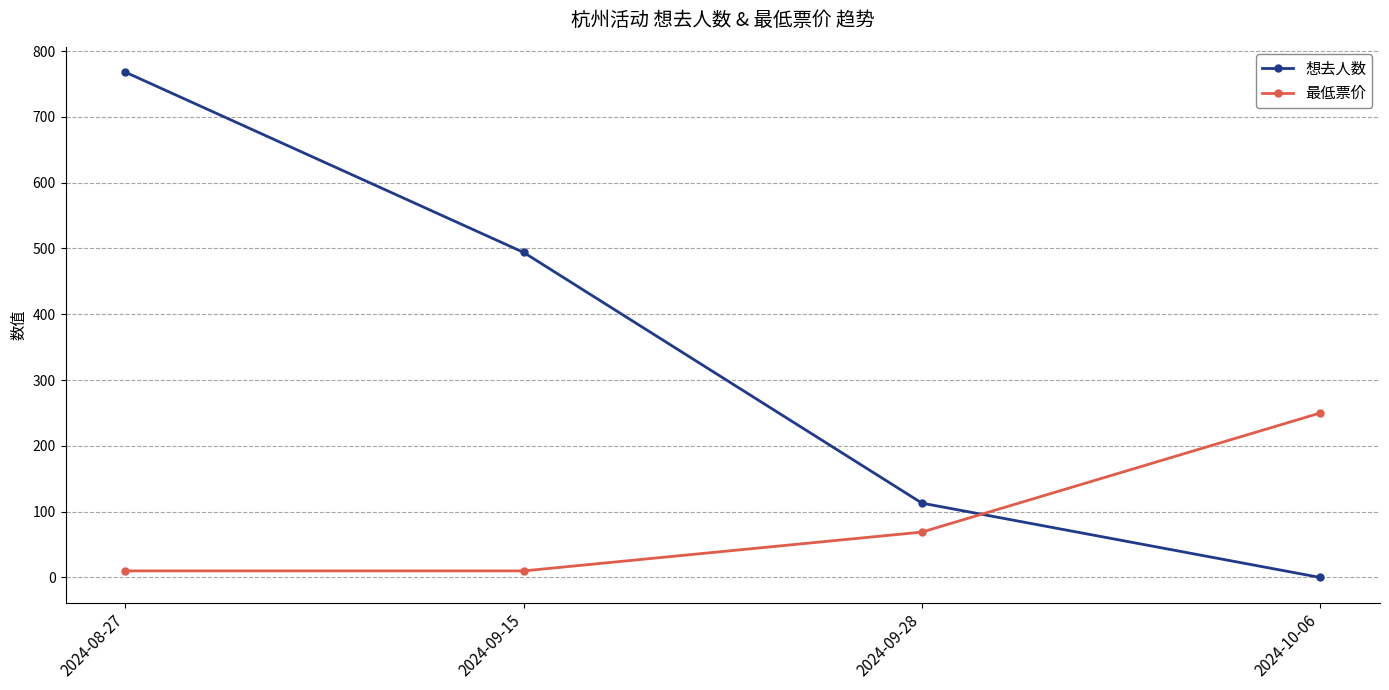

Which series has the widest spread of values?

想去人数